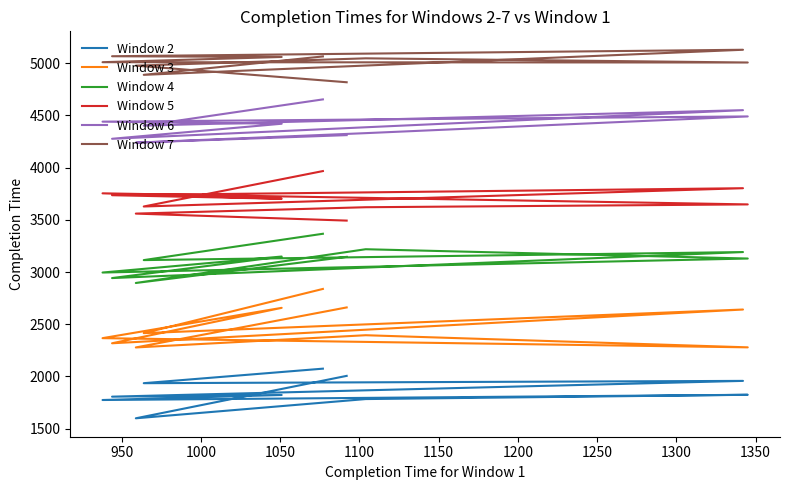

True or false: Window 2 and Window 3 cross at least once.

False